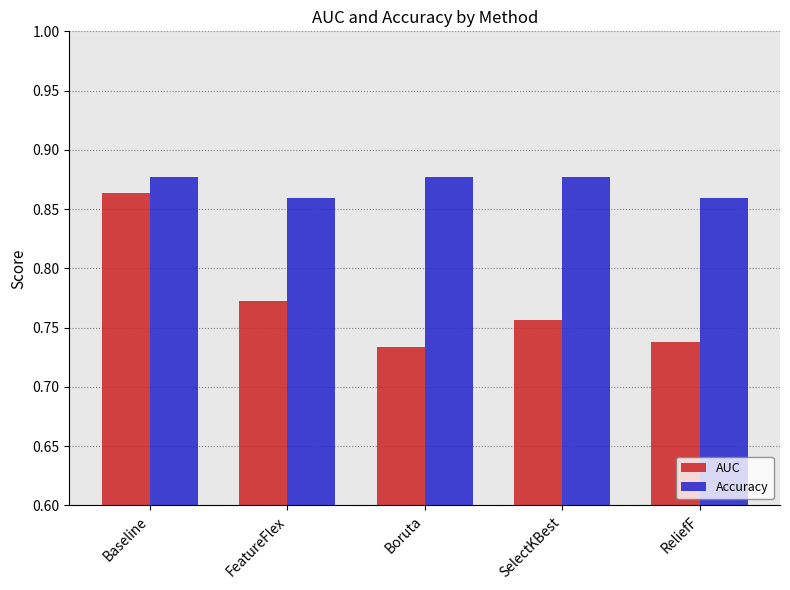

True or false: Accuracy has a value of 1.4 at FeatureFlex.

False